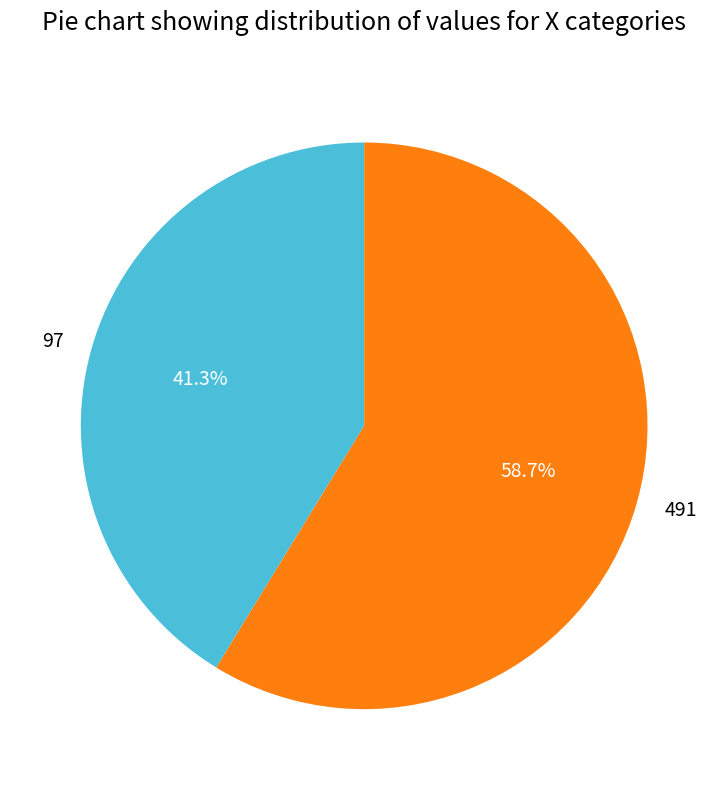

What is the largest slice in the pie chart?

491